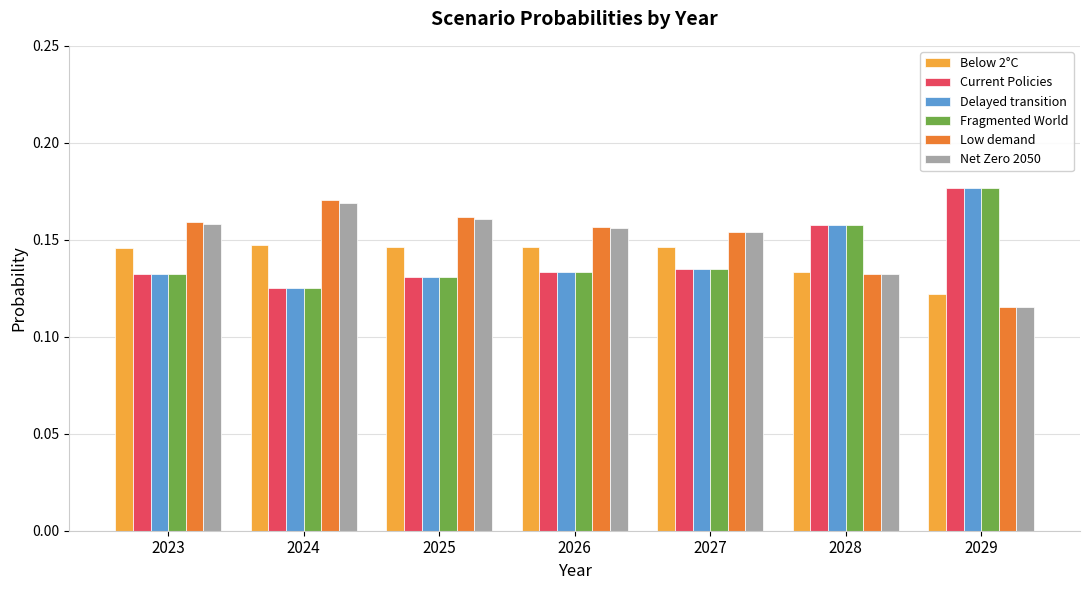

What is the sum of the Net Zero 2050 values at 2025 and 2023?

0.3